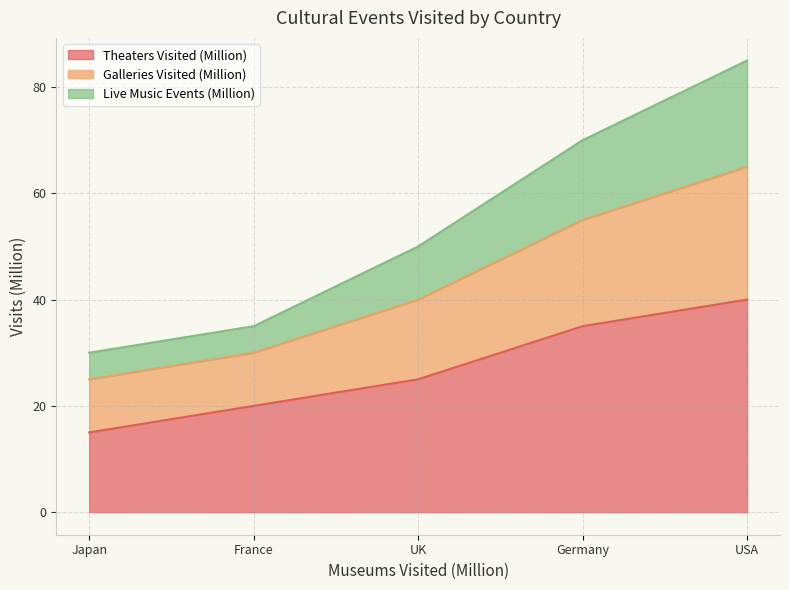

Which series has the largest total across all categories?

Theaters Visited (Million)